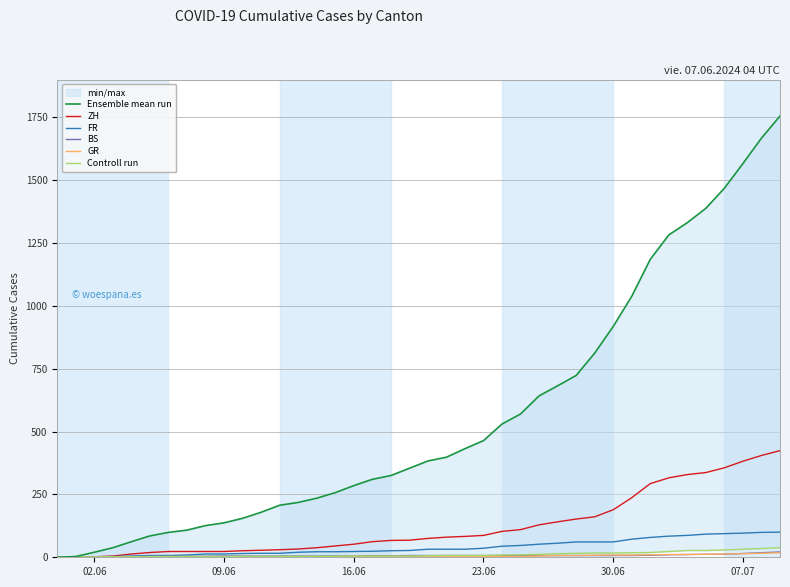

How many values in the Ensemble mean run series are below 383?

20